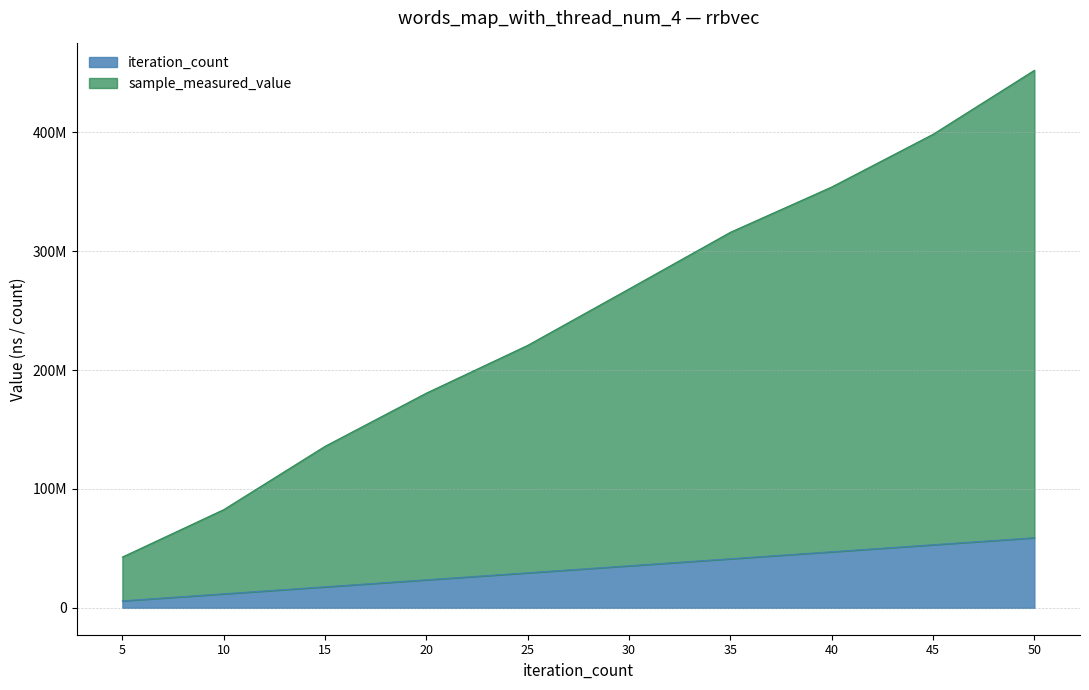

How many lines are shown in the chart?

2